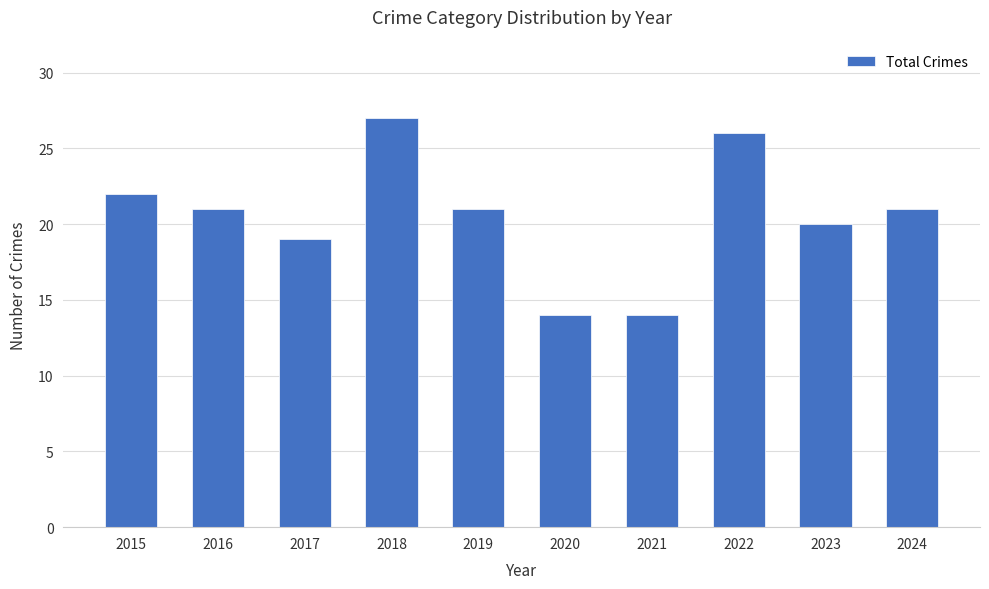

The value at 2019 is 9. True or false?

False